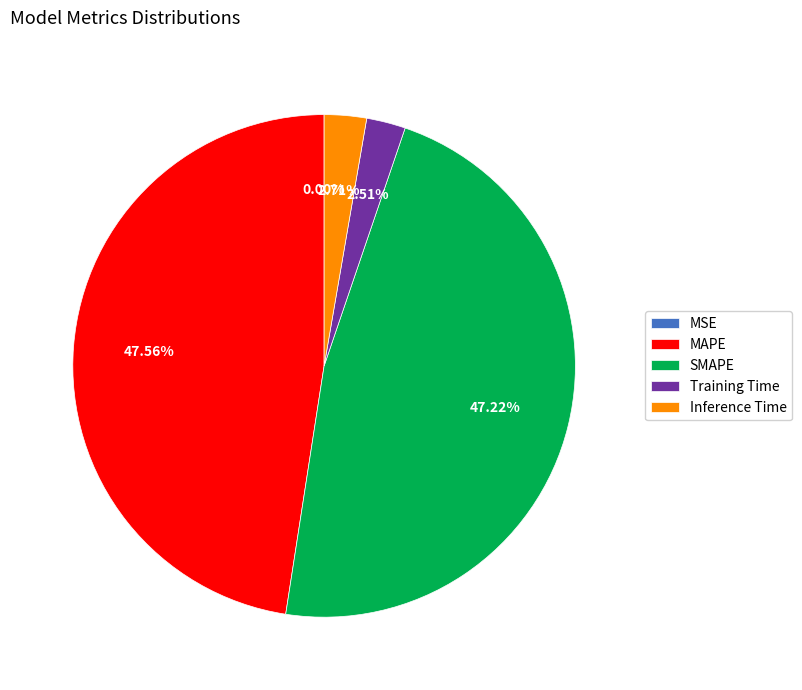

Does any single category account for the majority?

No